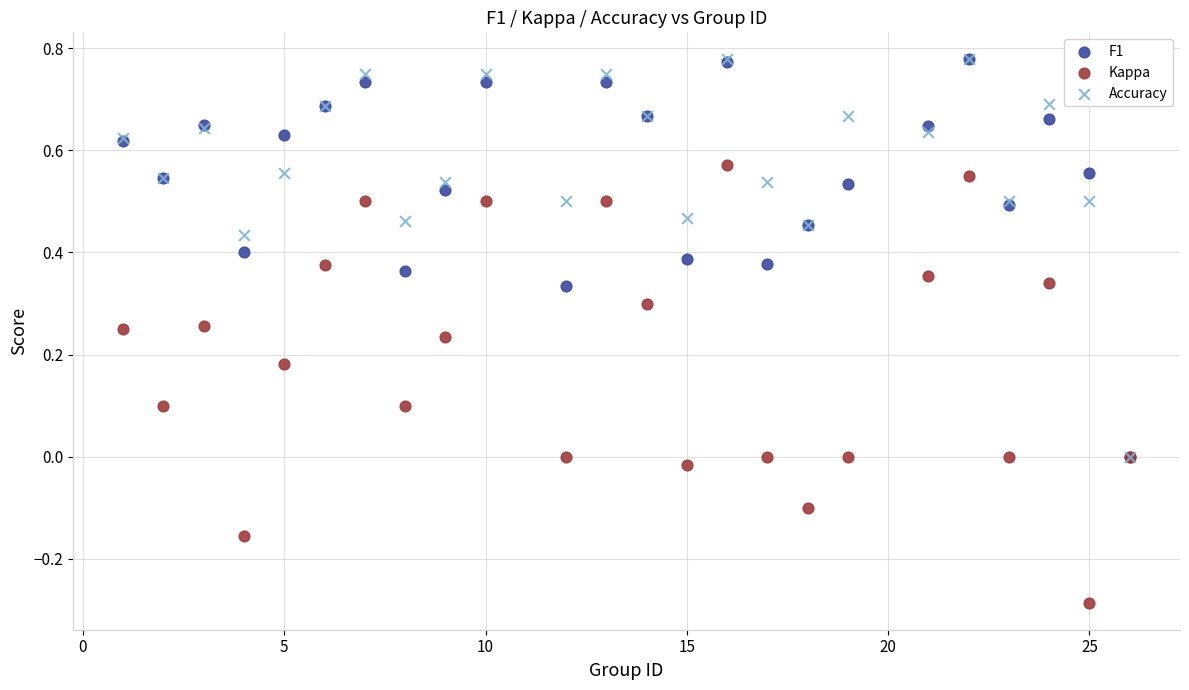

What are all the series names shown in the legend?

F1, Kappa, Accuracy